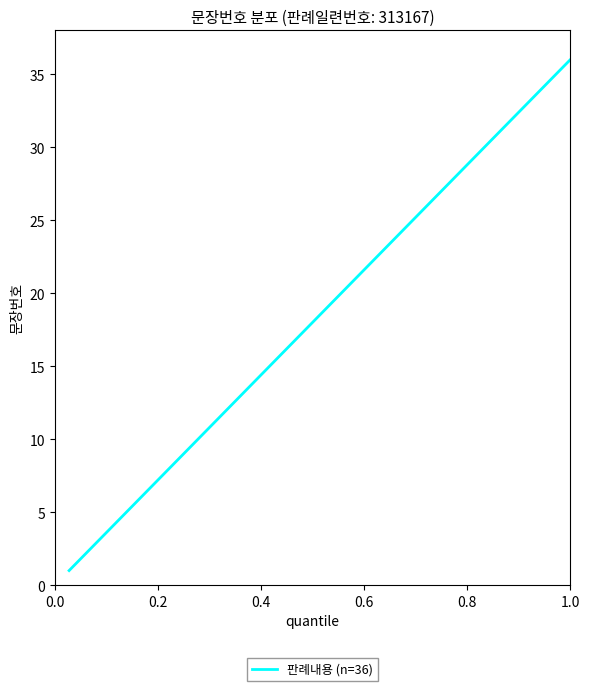

What is the difference between the maximum and minimum values?

35